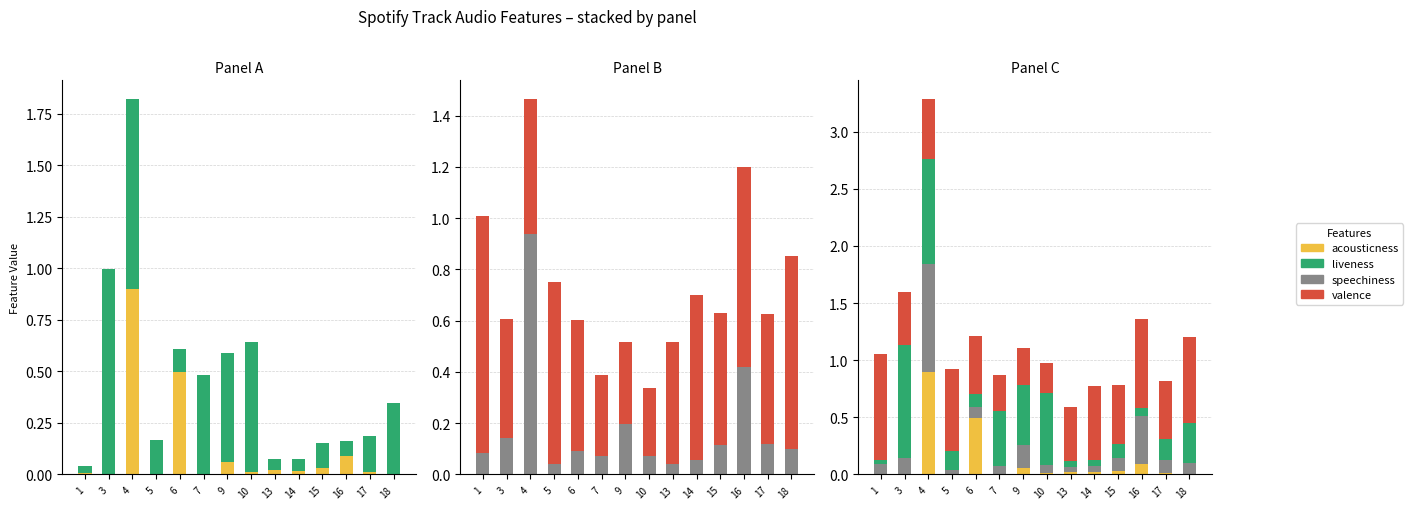

At how many categories does at least one series exceed 0?

14